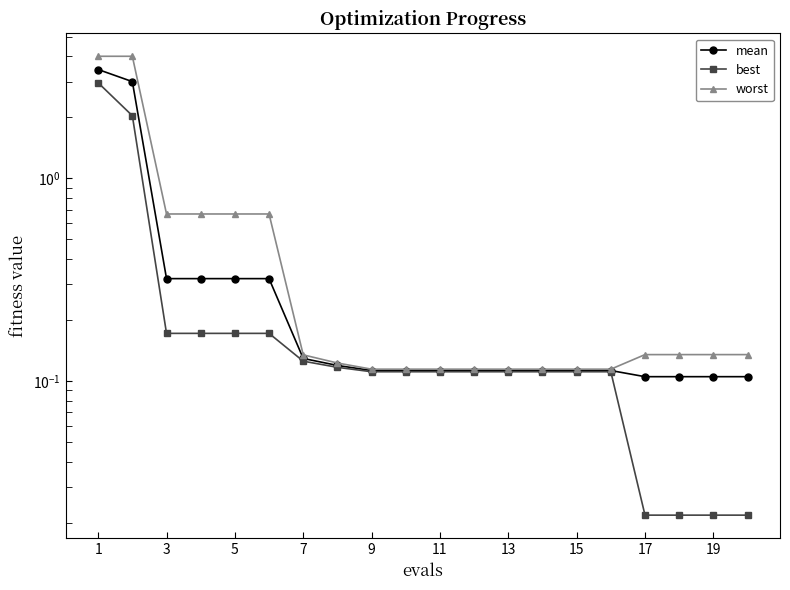

List the series in order of their overall mean, lowest first.

best, mean, worst